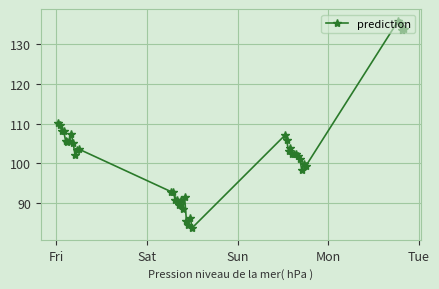

What is the value of the 25th point from the left?

107.0